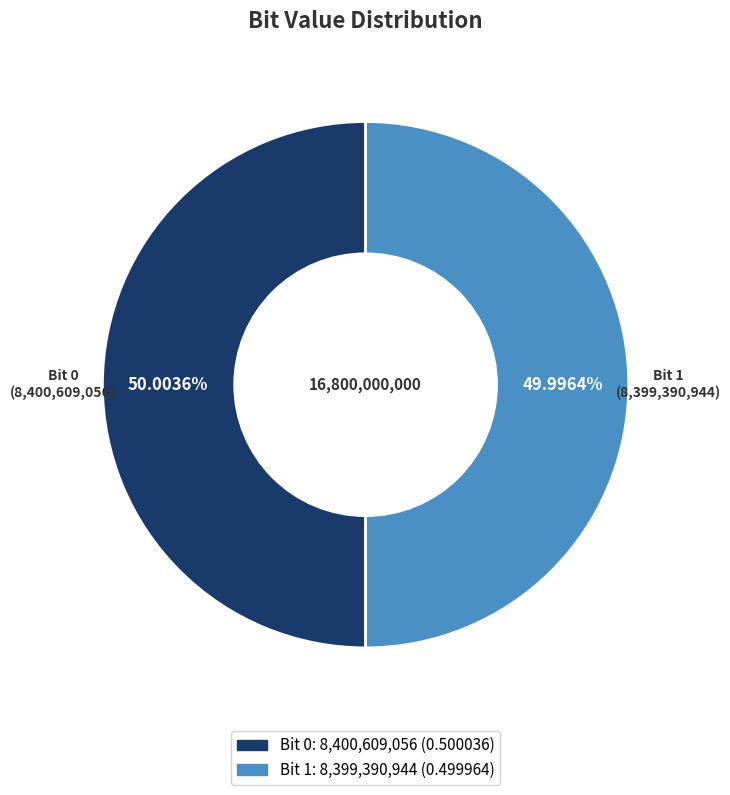

Is there a majority slice in this chart?

Yes